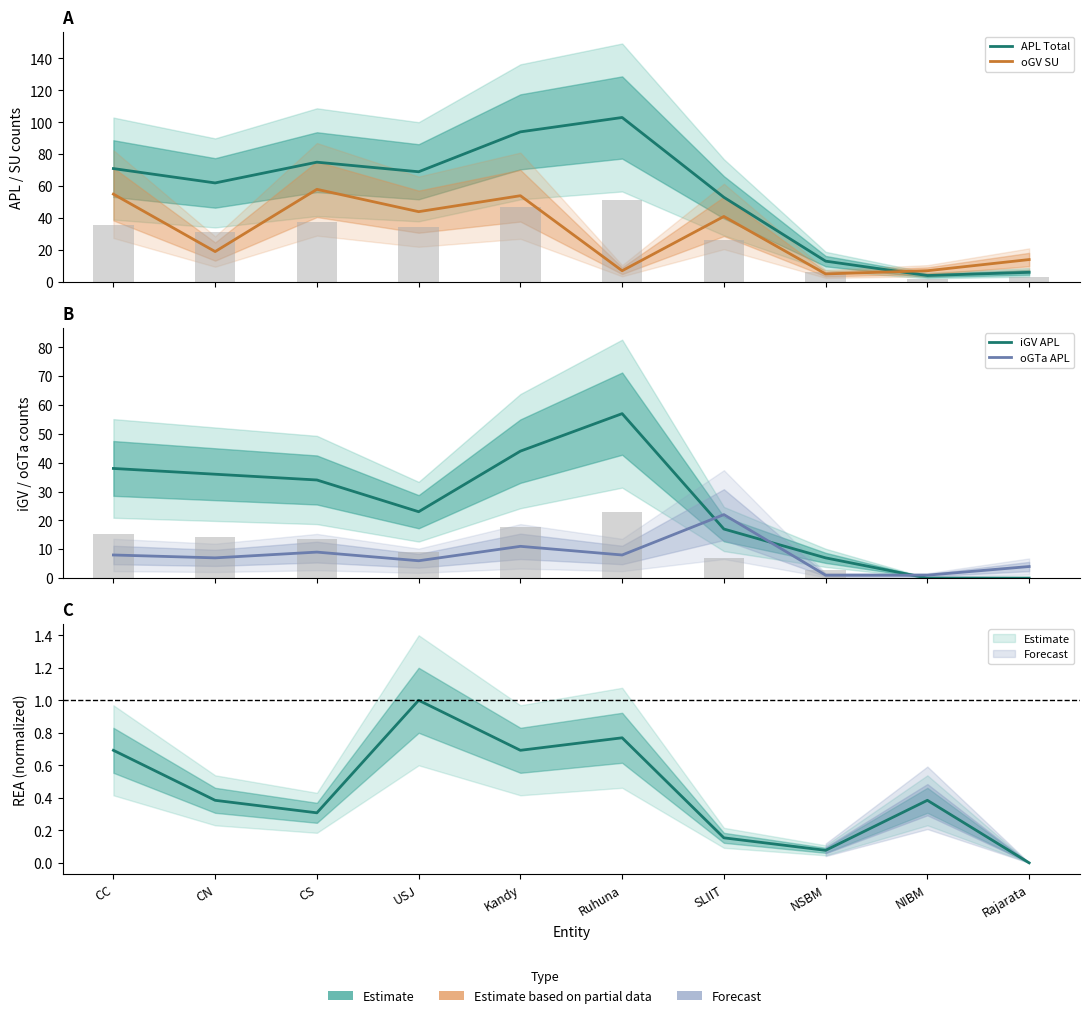

What is the total value across all series at Rajarata?

24